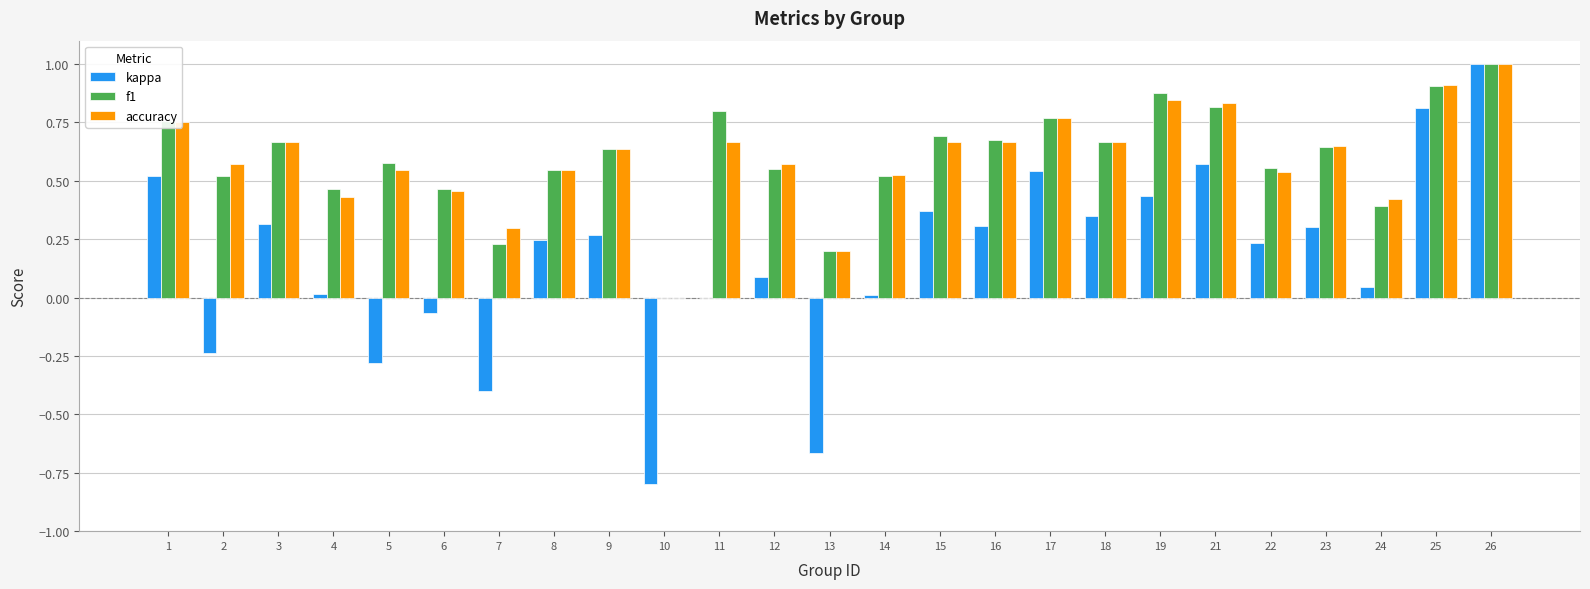

At which label does accuracy reach its peak?

26